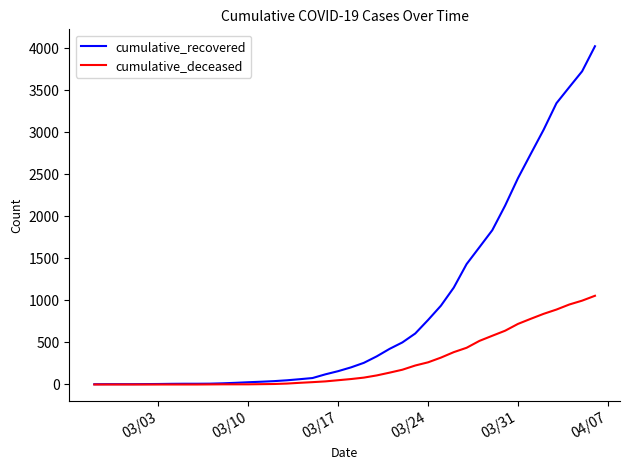

What is the maximum value shown in the chart?

4026